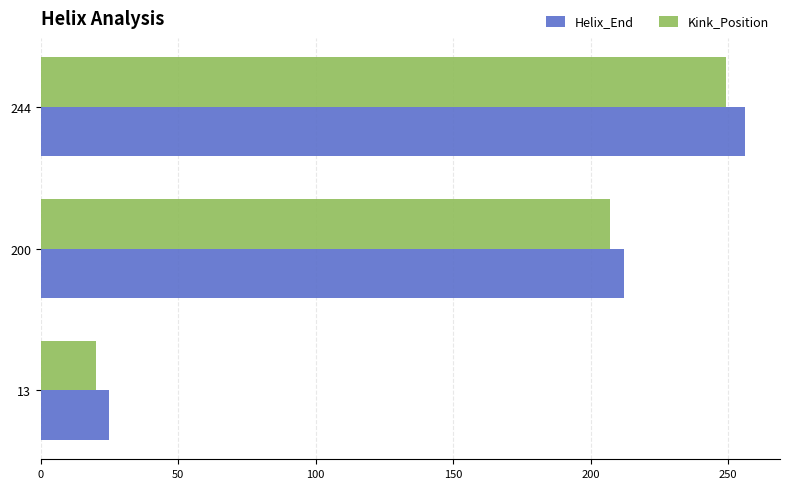

What is the difference between the second highest and minimum values in the Helix_End series?

187